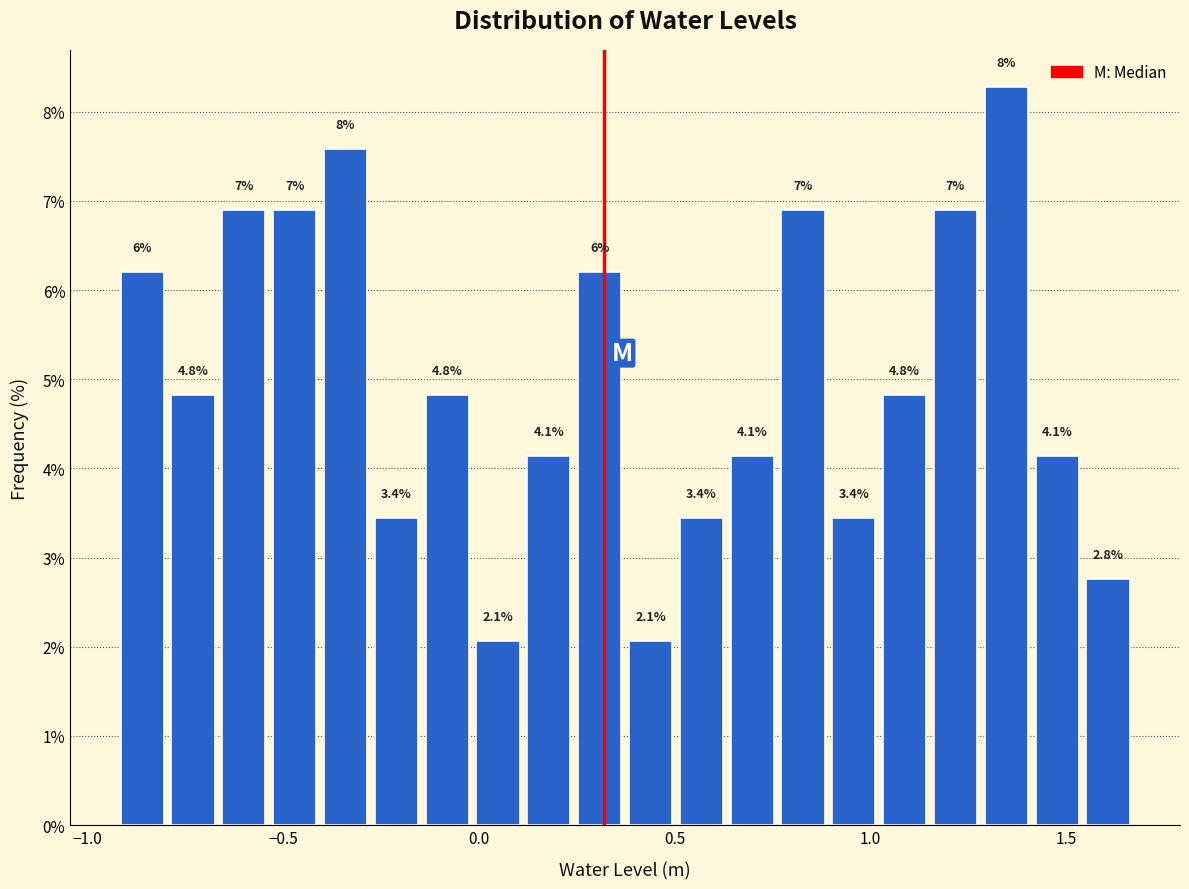

Around what value on the x-axis is the tallest bar? Give the approximate position of its centre, as read against the axis.

1.35